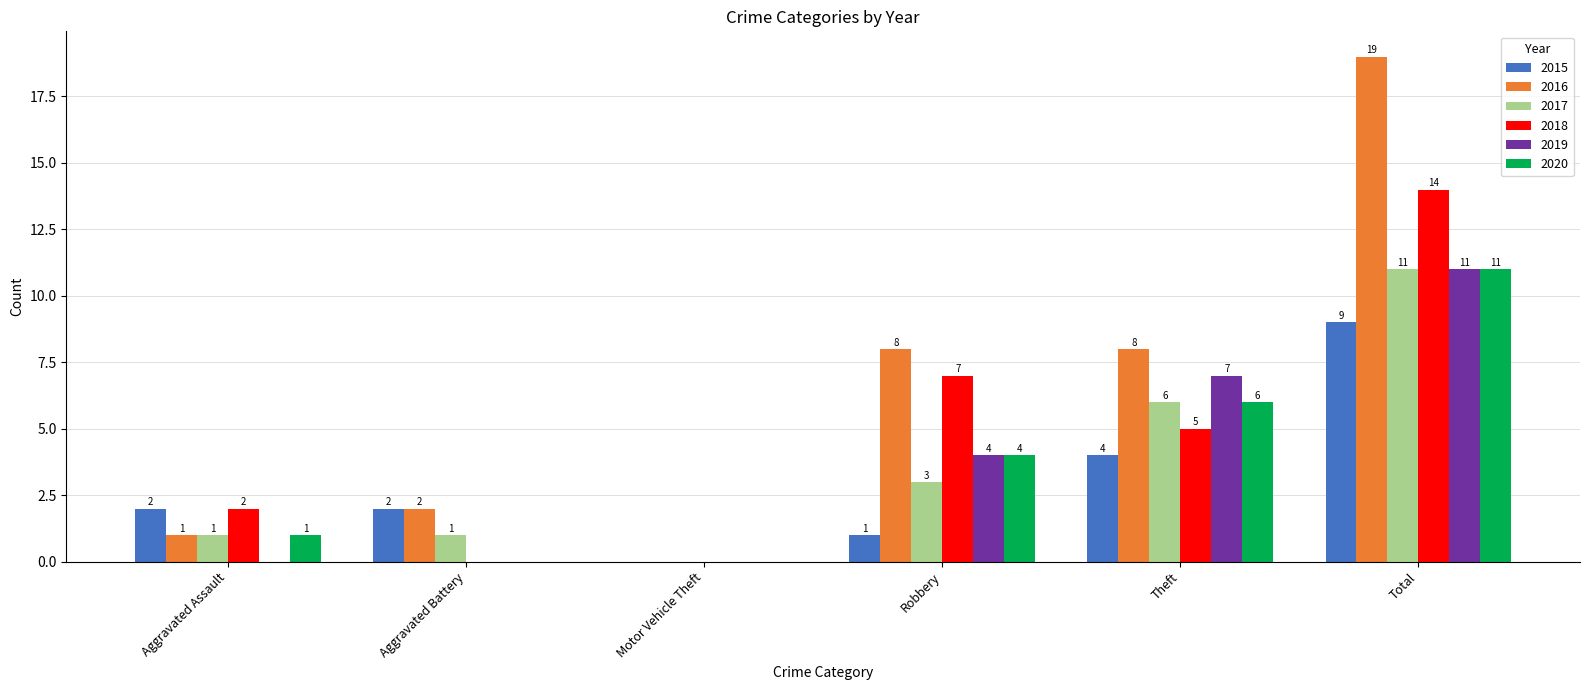

What is the average value of the 2018 series?

5